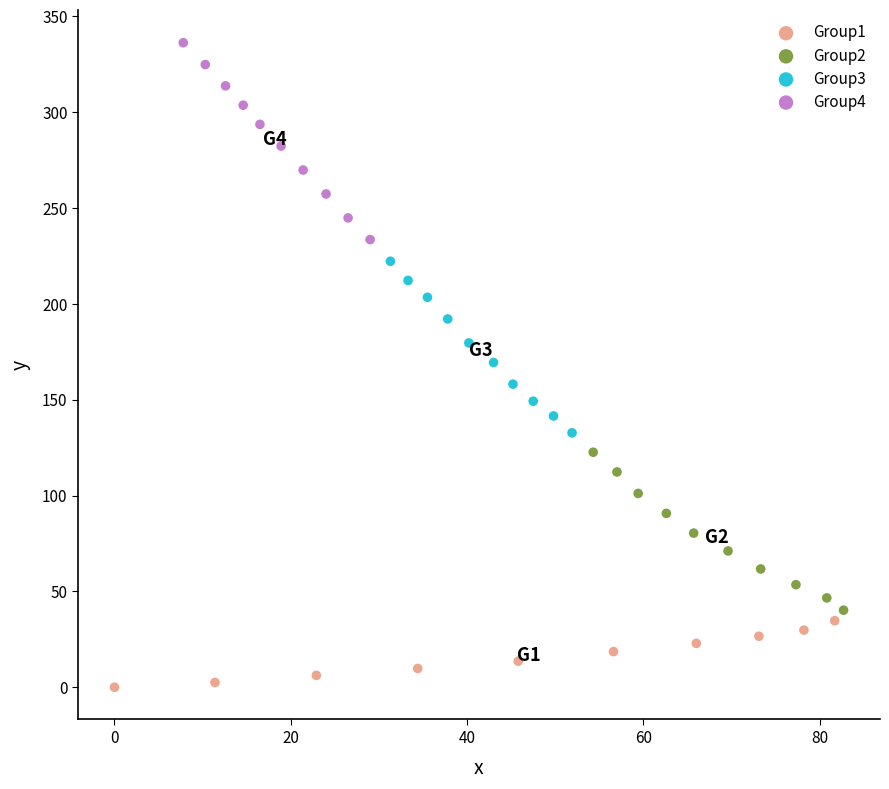

What are all the series names shown in the legend?

Group1, Group2, Group3, Group4